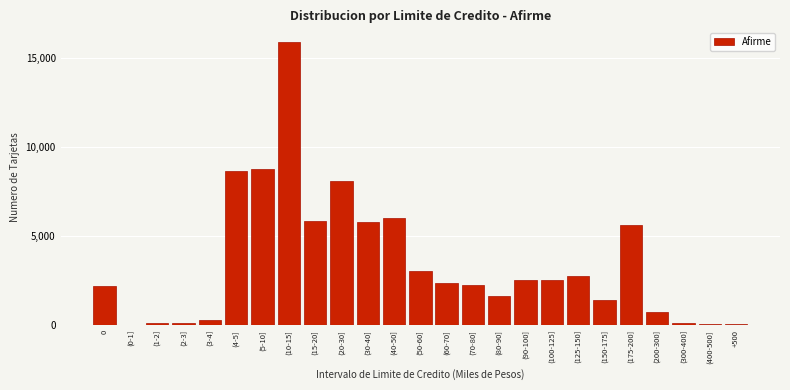

What is the sum of all values?

87222